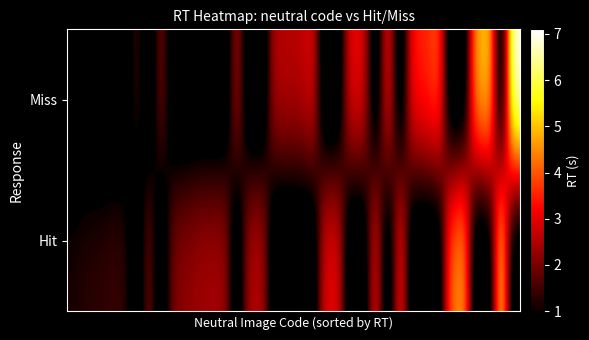

At which category does the chart reach its minimum across all series?

5